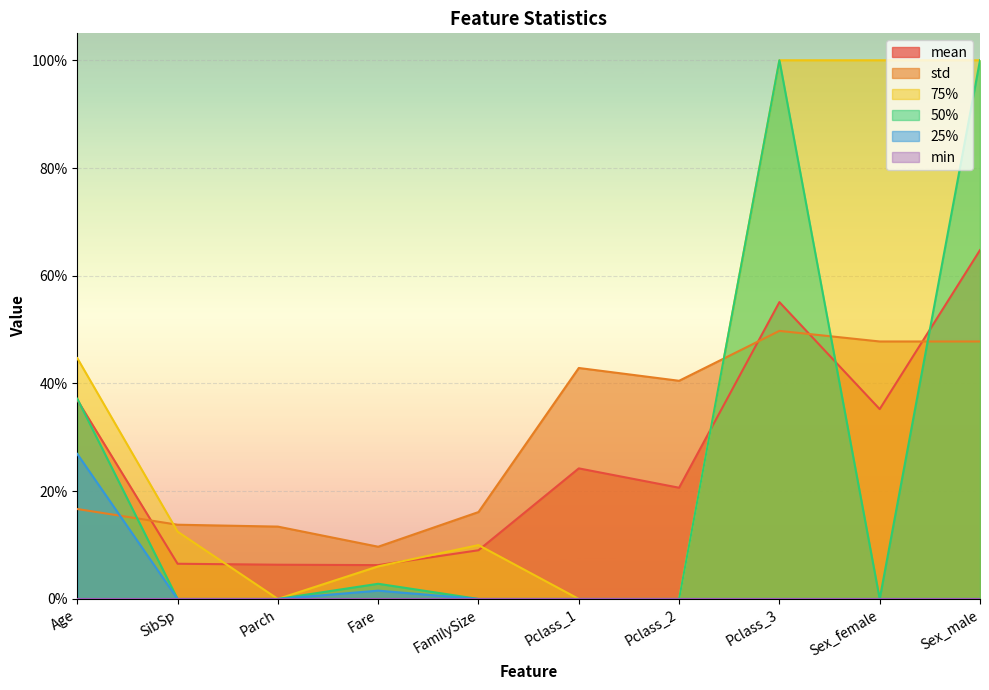

How many interior local peaks does the 75% series have?

1